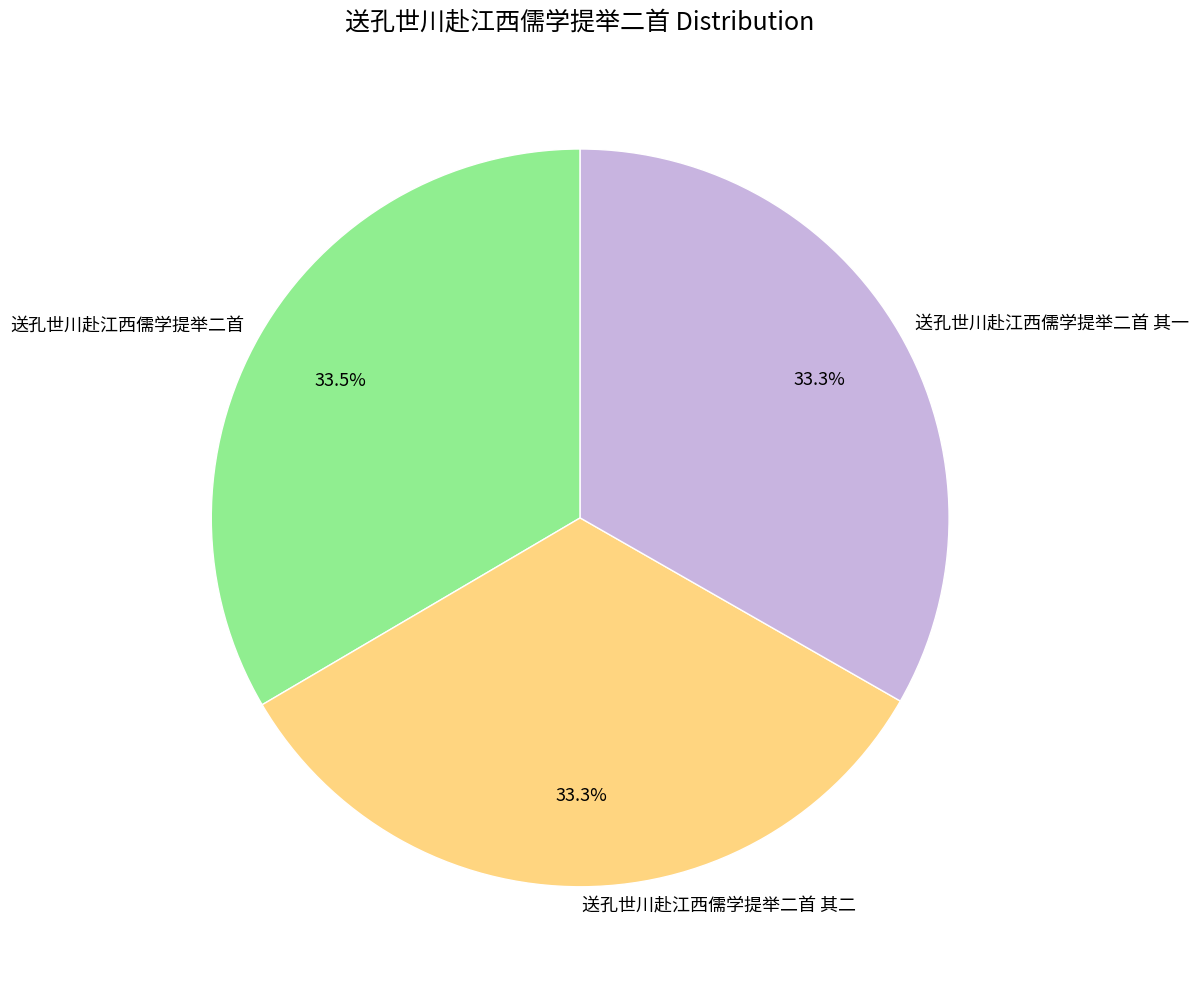

Is 送孔世川赴江西儒学提举二首 其二 the majority of the pie?

No